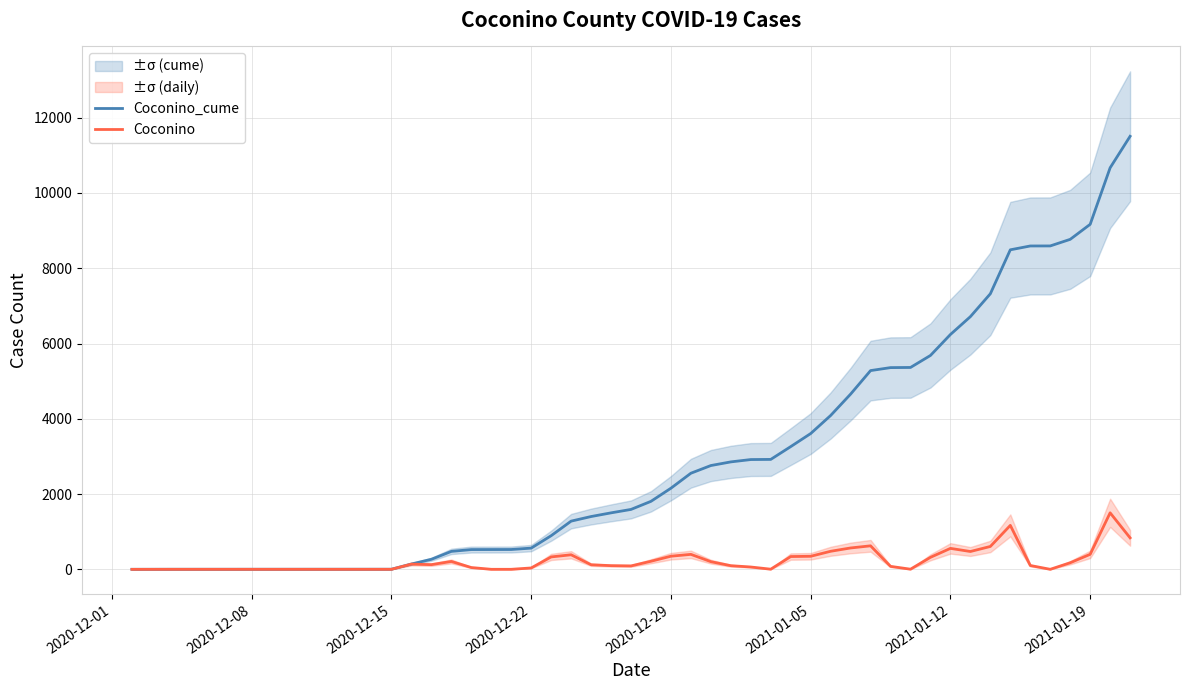

Which series has the largest total across all categories?

Coconino_cume